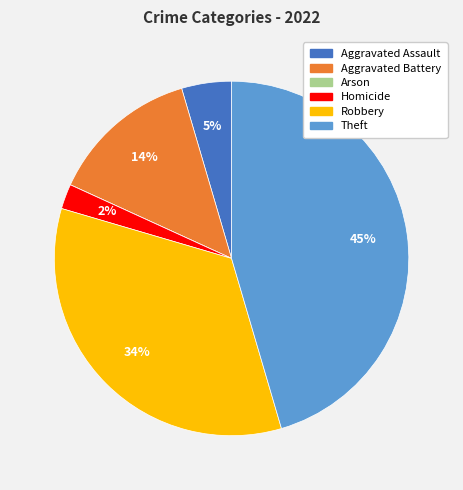

Does any single category account for the majority?

No